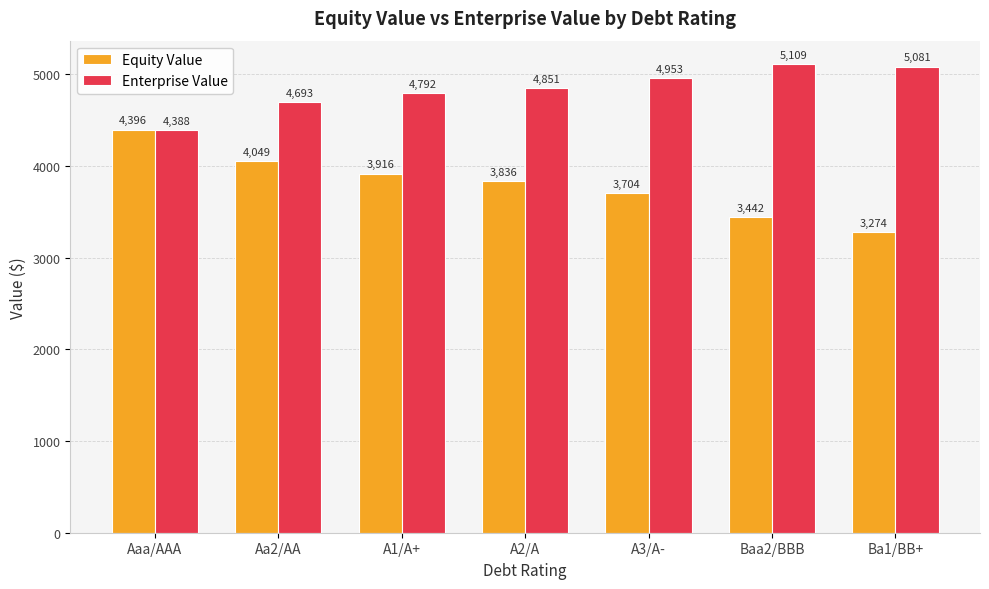

At which category is the sum across all series the highest?

Aaa/AAA